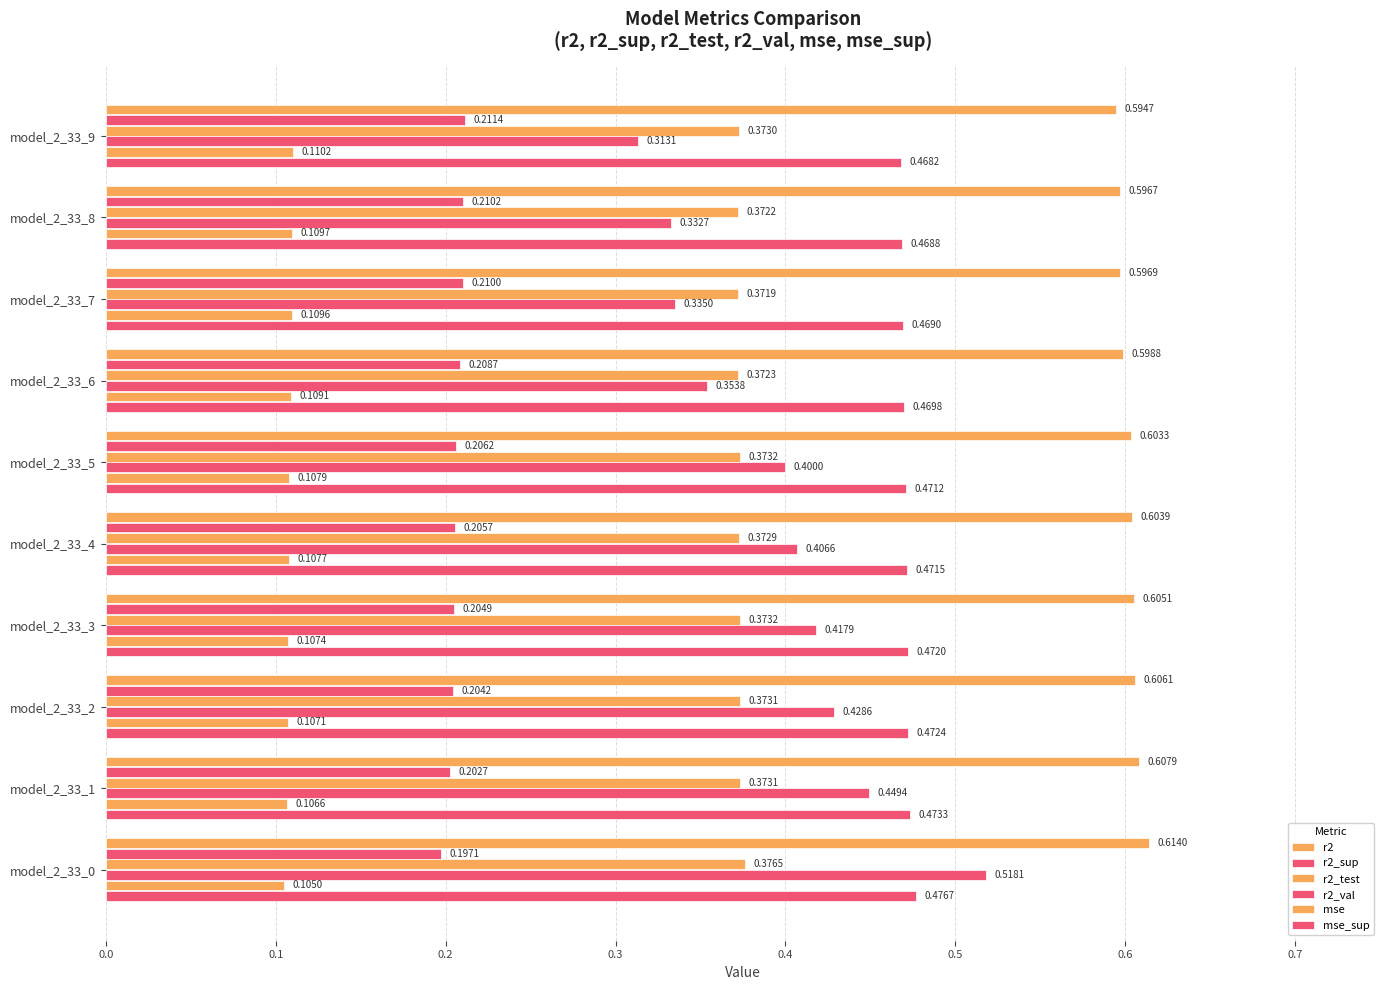

How many data points does each series have?

10